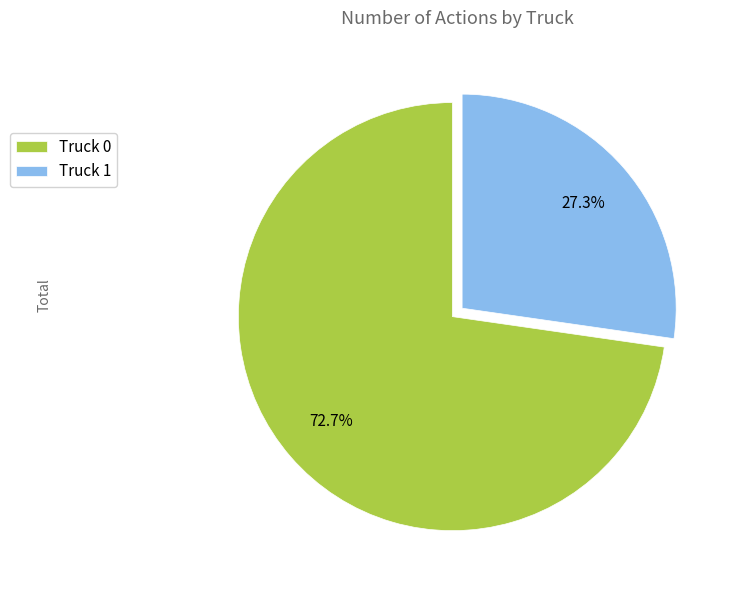

True or false: Truck 0 accounts for 83% of the total.

False